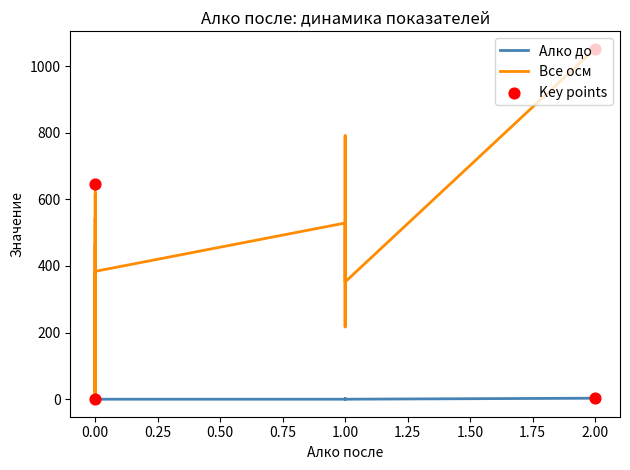

Which series has the largest Y range (max minus min)?

Все осм